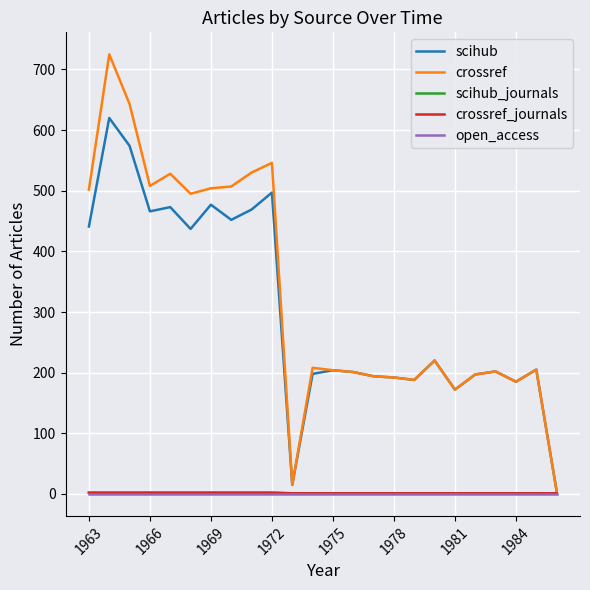

Is this an area chart (filled region under the line)?

No